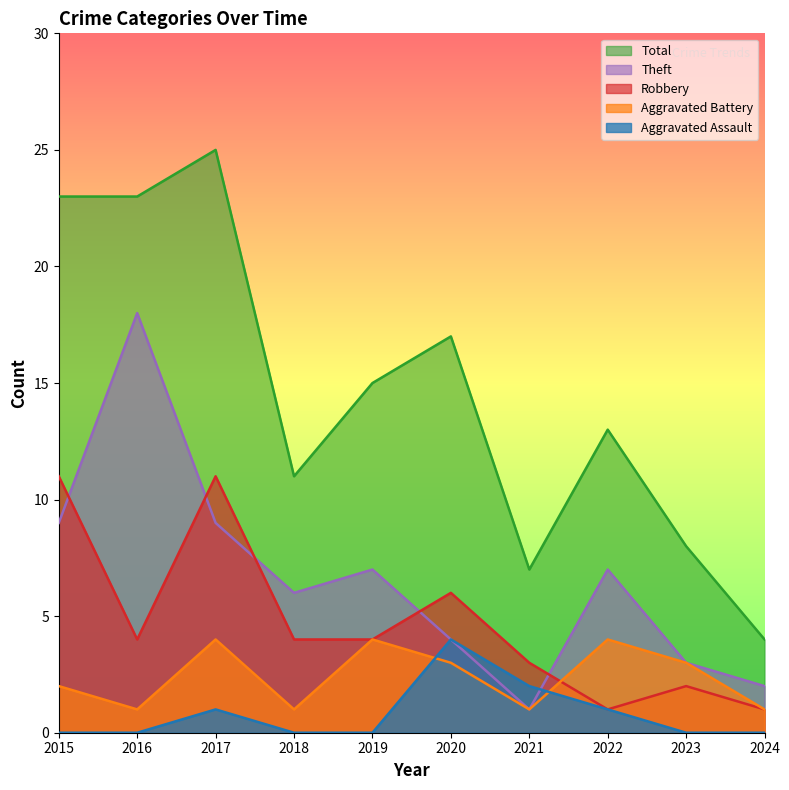

True or false: Total and Aggravated Battery intersect in this chart.

False